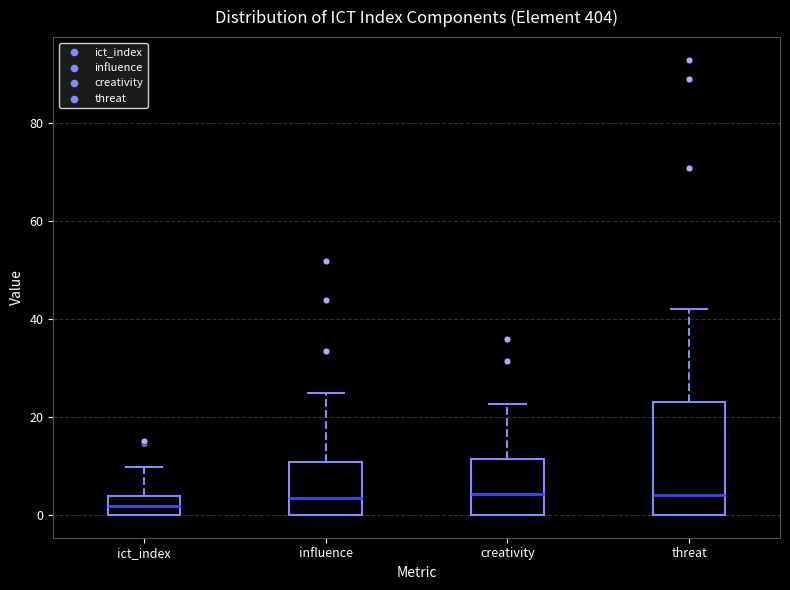

Where does the upper whisker of the box for ict_index end on the y-axis? The values are not printed on the chart, so give them approximately, as read against the axis.

10